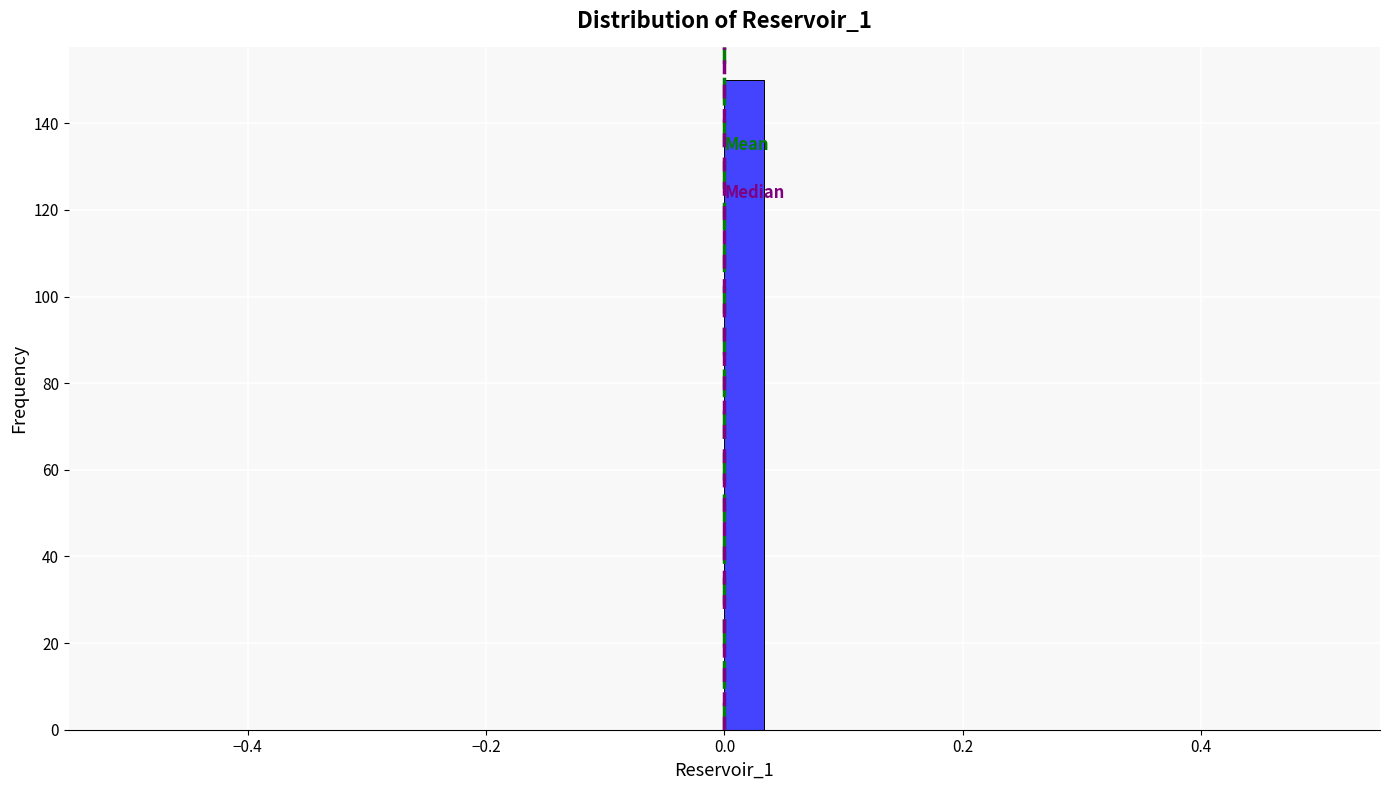

Read against the x-axis, roughly where is the centre of the tallest bar?

0.02